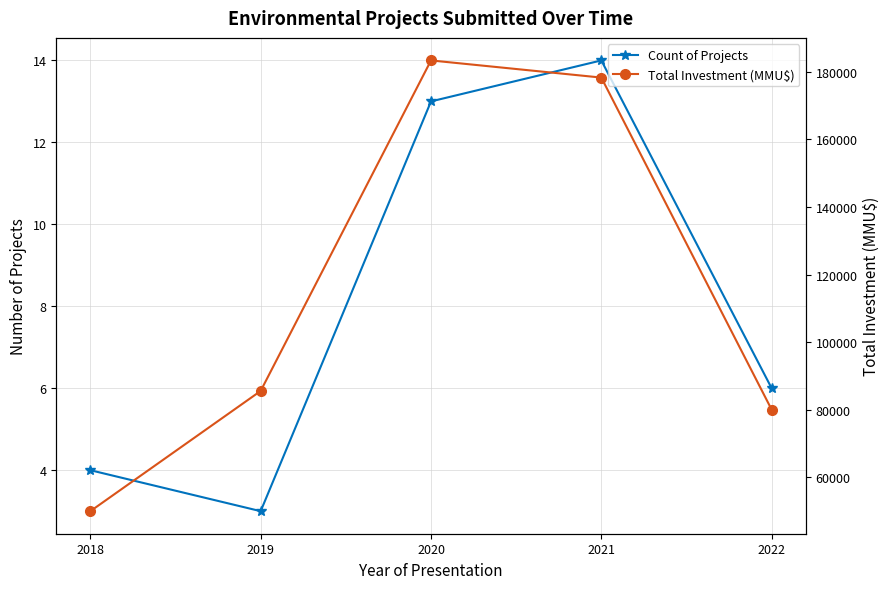

What is the value of the Count of Projects point at the 5th from the left?

6